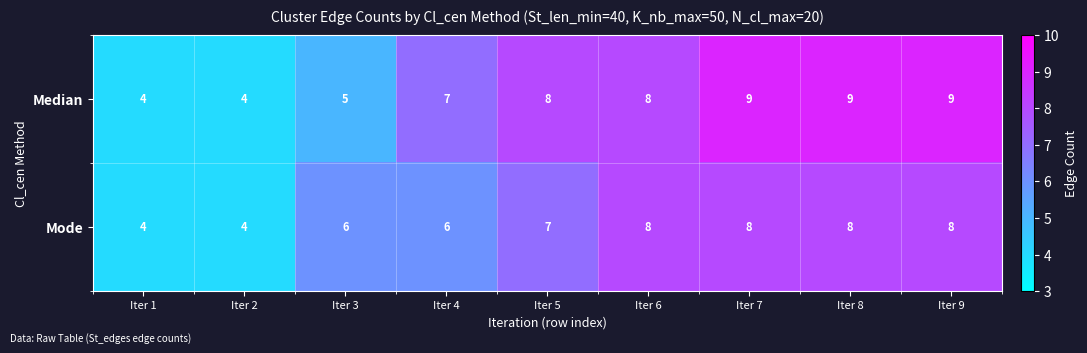

What is the minimum value shown in the chart?

4